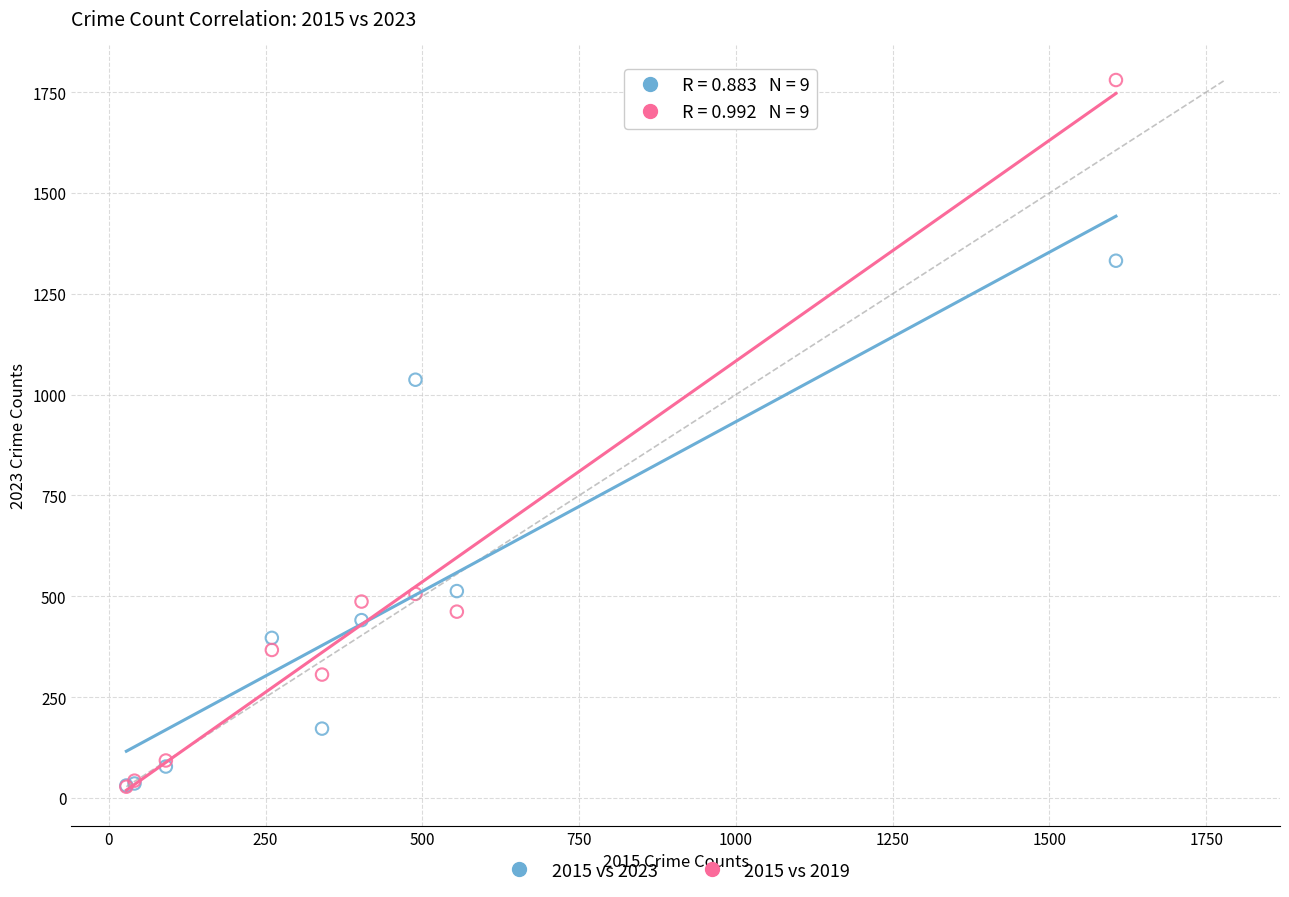

In the 2015 vs 2019 series, what Y value is closest to 904?

506